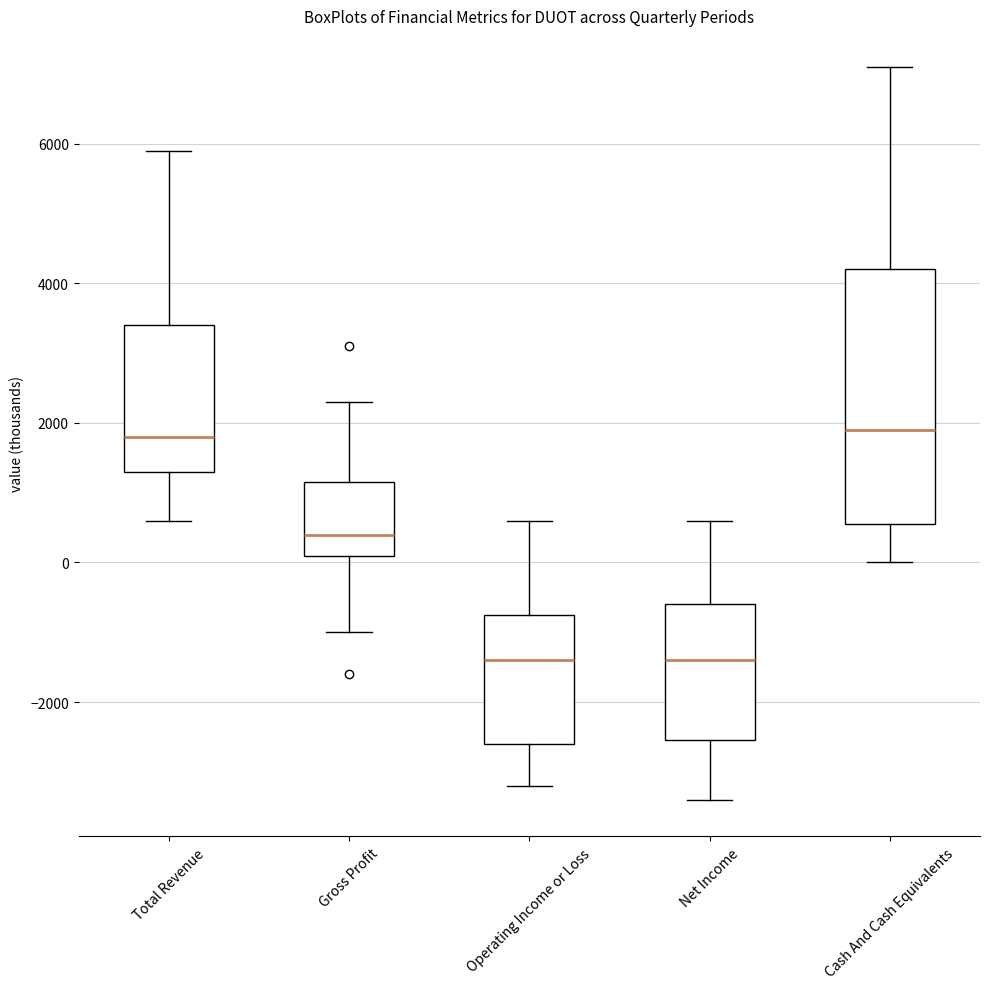

Comparing the boxes themselves (not the whiskers), which one is the tallest?

Cash And Cash Equivalents